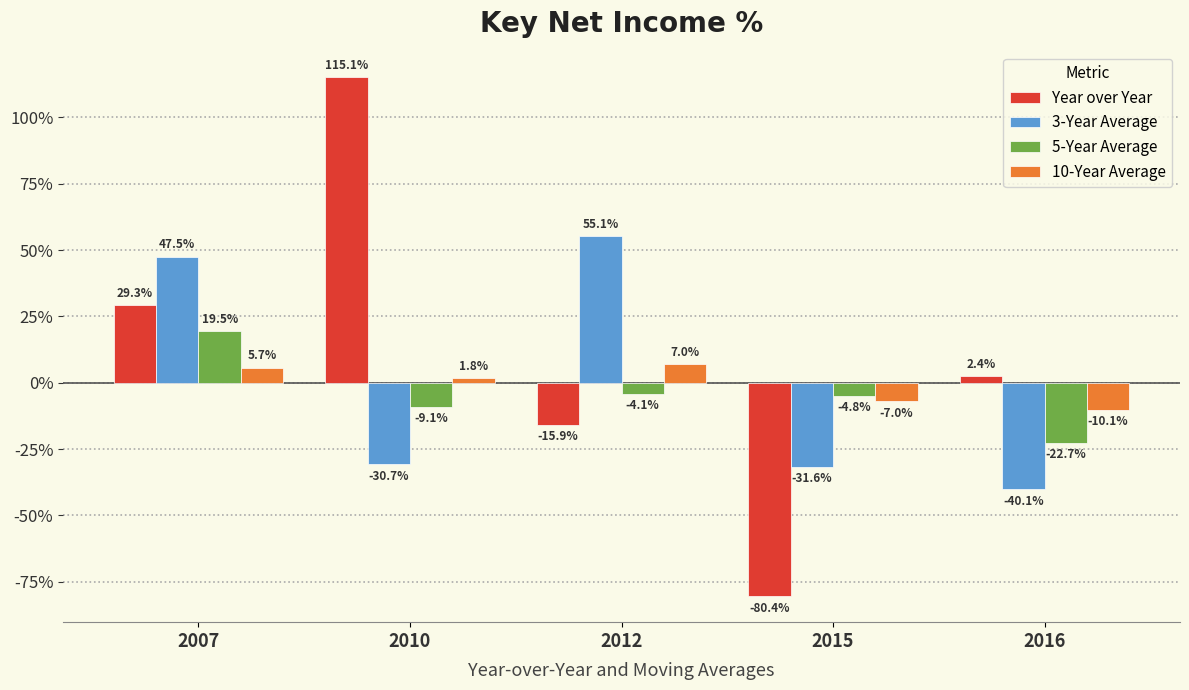

At 2016, list the series in order from largest to smallest.

Year over Year, 10-Year Average, 5-Year Average, 3-Year Average